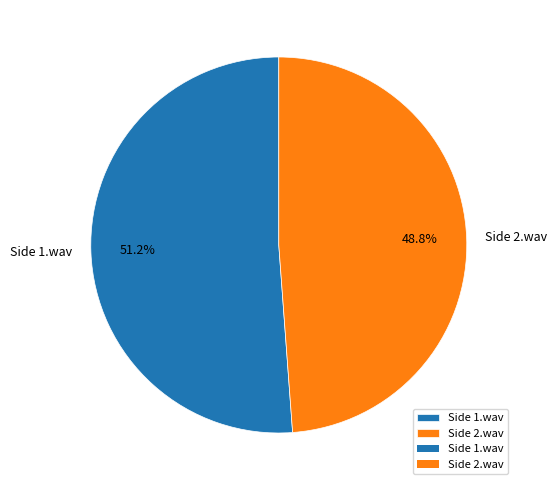

What percentage is NOT represented by Side 1.wav?

48.8%